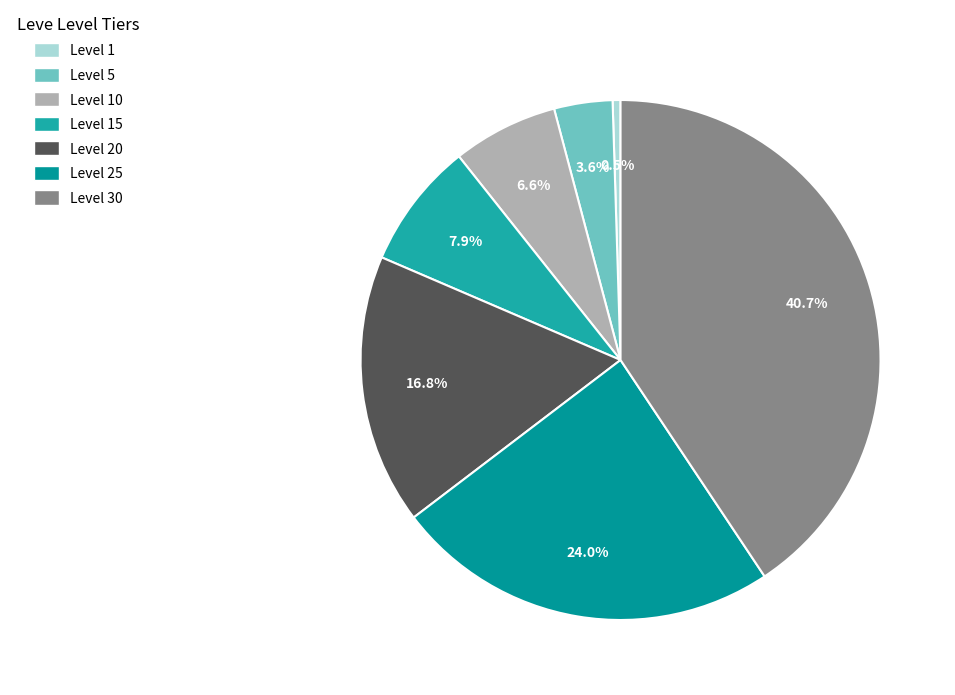

Between Level 5 and Level 1, which is larger?

Level 5